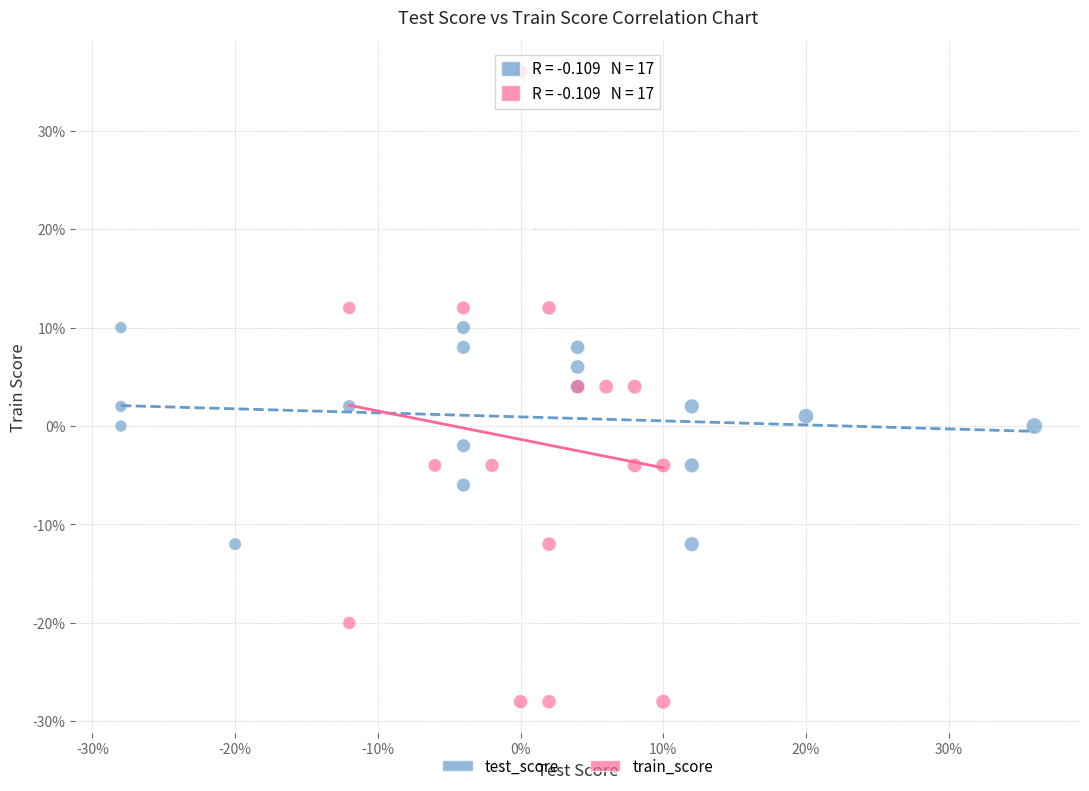

Which series reaches the maximum Y coordinate?

train_score